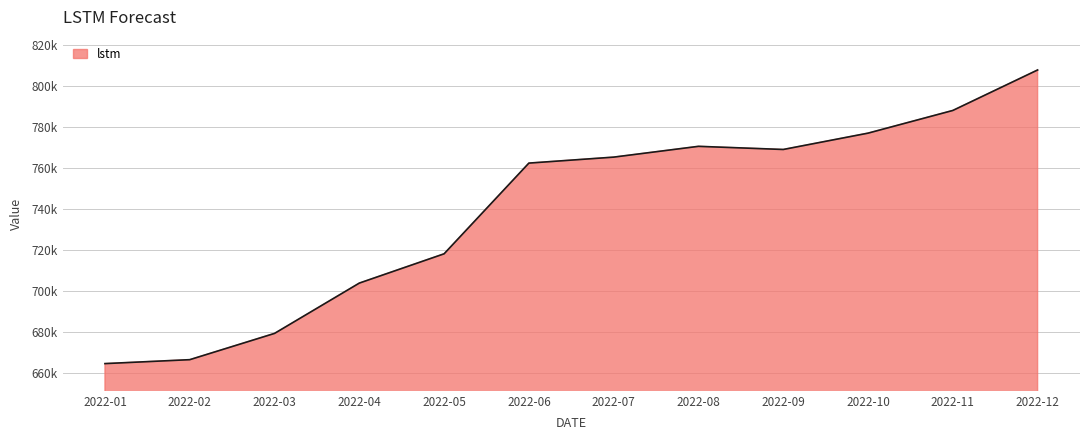

How many interior local valleys (lower than both neighbors) does the data have?

1